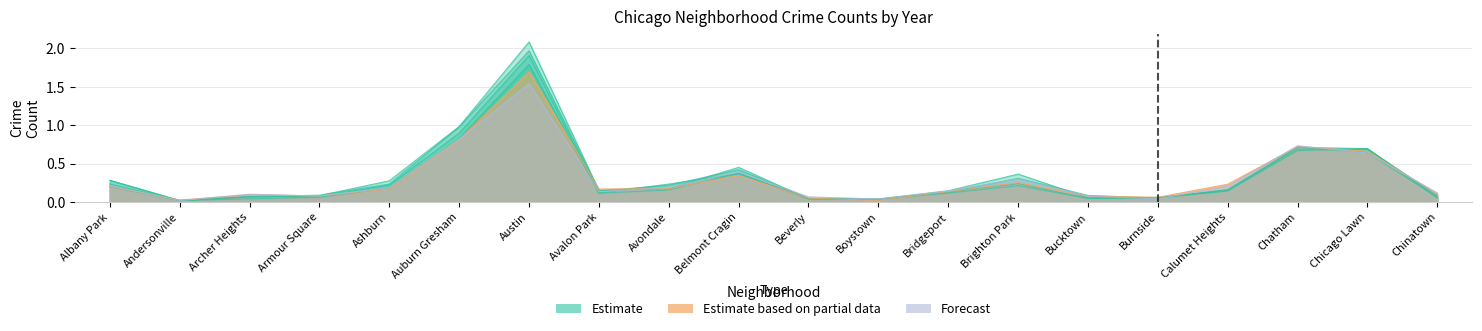

Which has a higher value, Boystown or Burnside?

Burnside